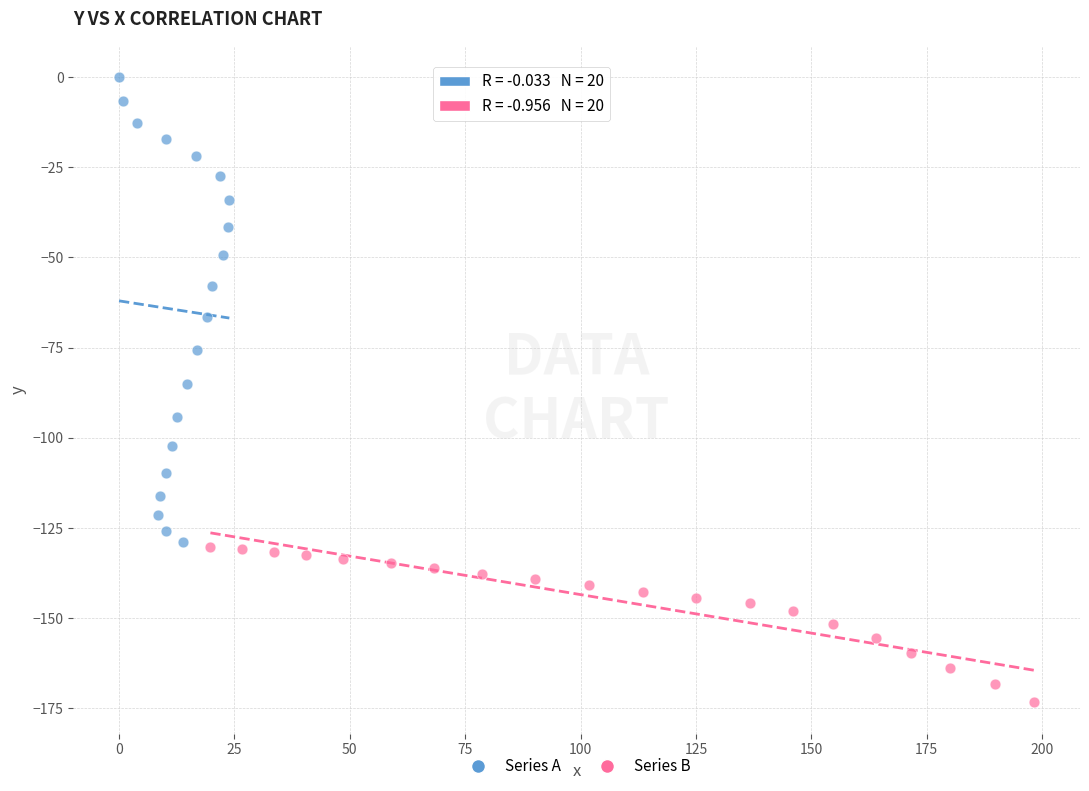

Which series has the widest spread of Y values?

Series A